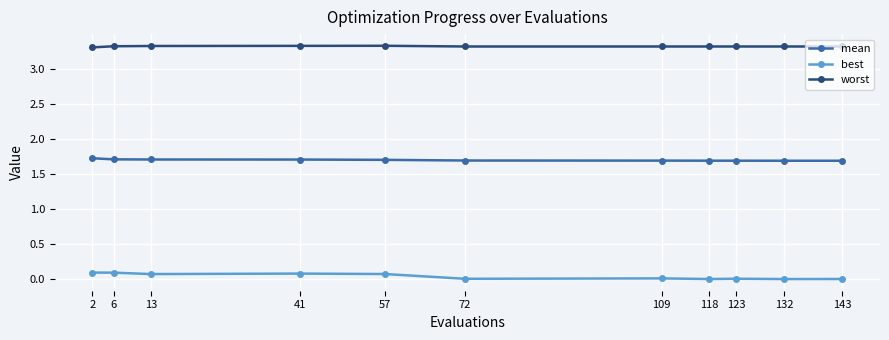

What is the total value across all series at 72?

5.0